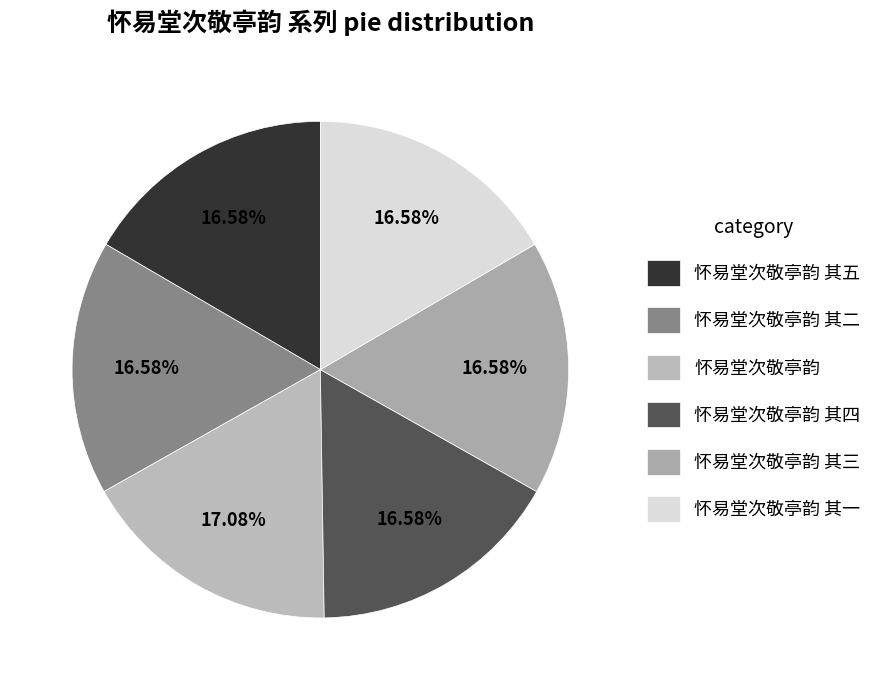

What percentage is the 怀易堂次敬亭韵 其三 slice, to the nearest percent?

17%